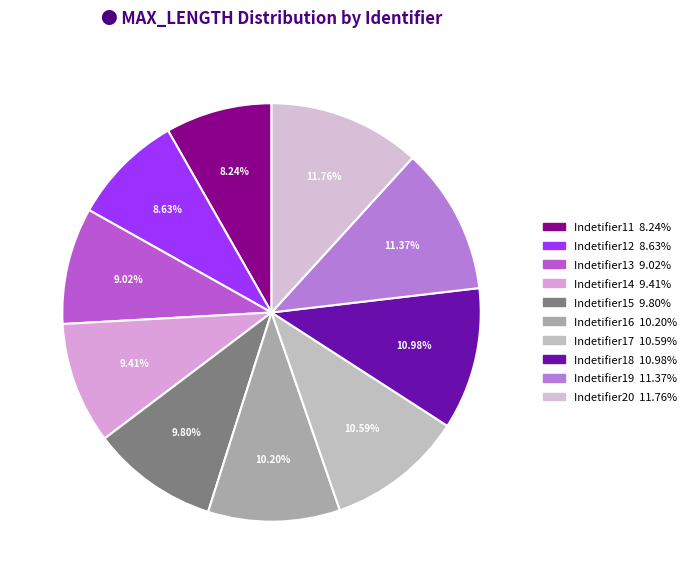

Is there a majority slice in this chart?

No